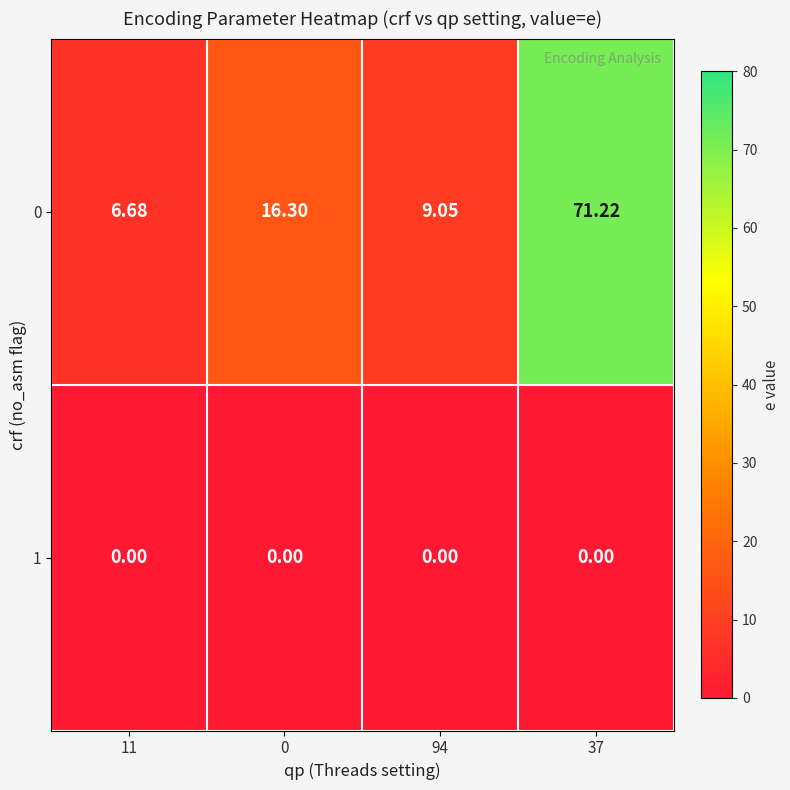

At 94, list the series in order from smallest to largest.

1, 0